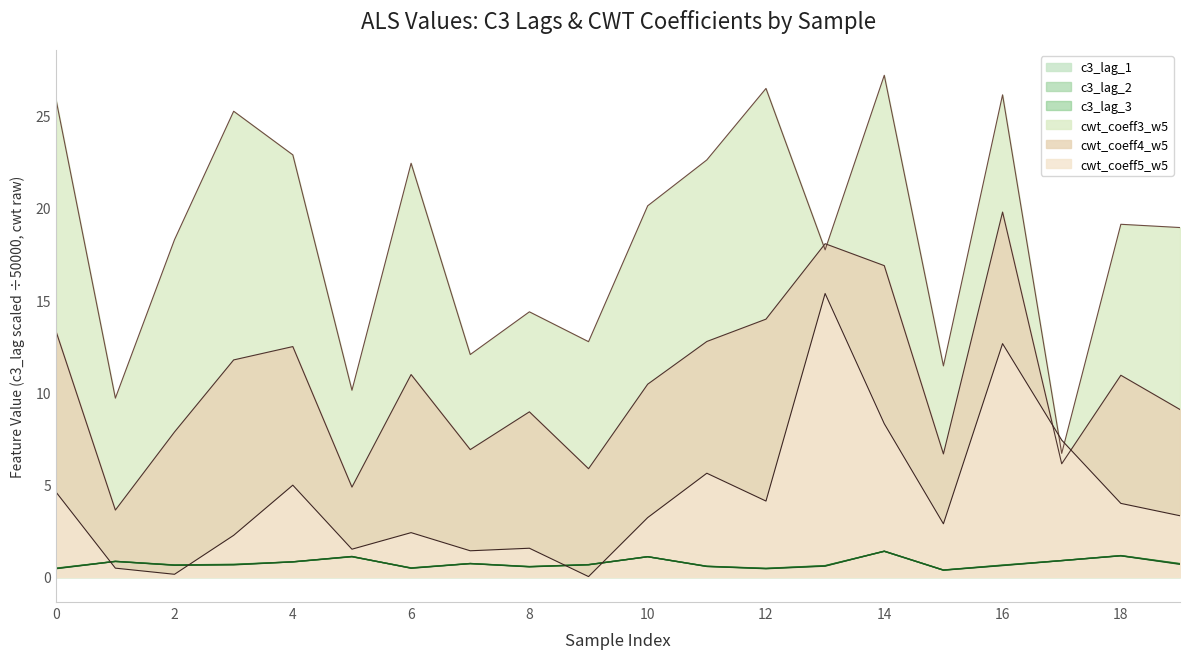

What is the spread (max minus min) of values at 14?

25.8